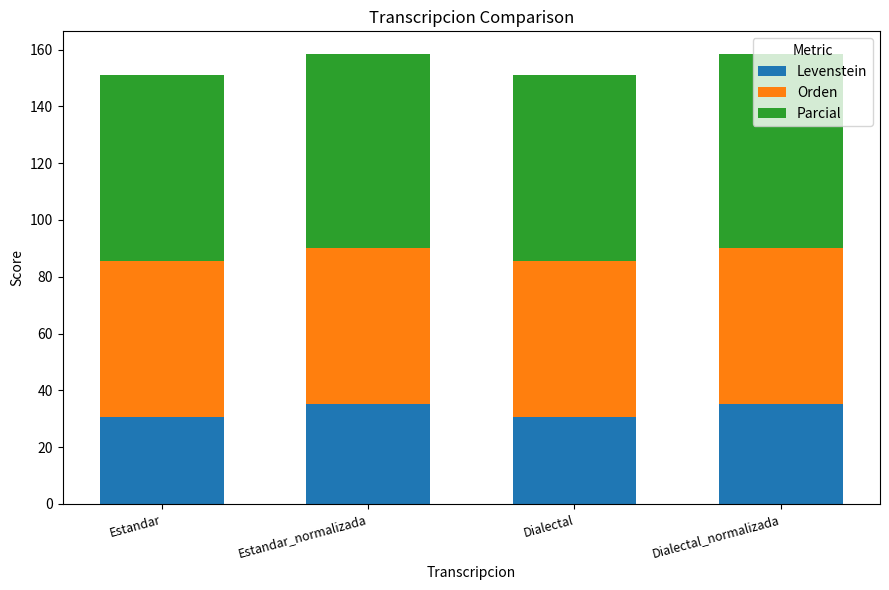

Are the bars grouped side by side (vs. stacked)?

No